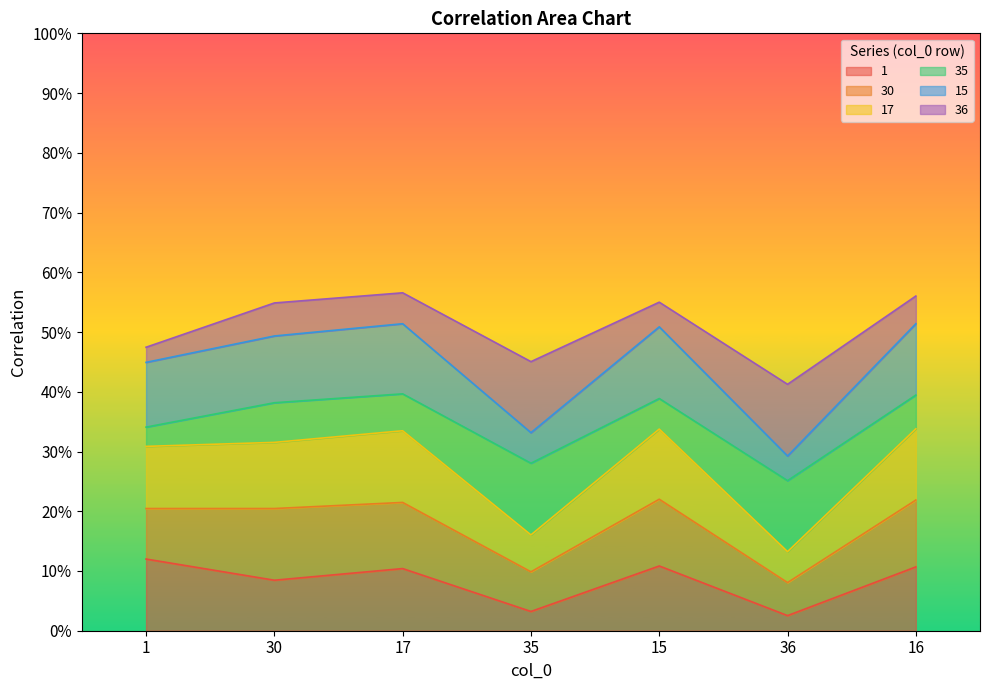

Which category has the lowest value in the 17 series?

36